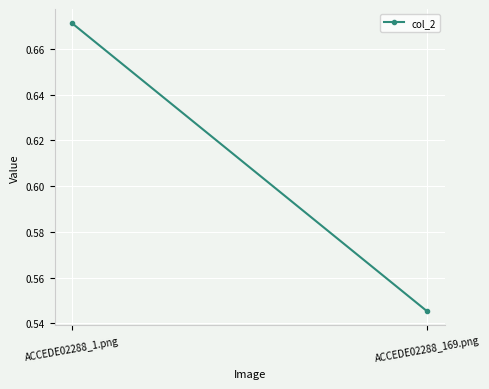

How many values are between 0 and 1?

2